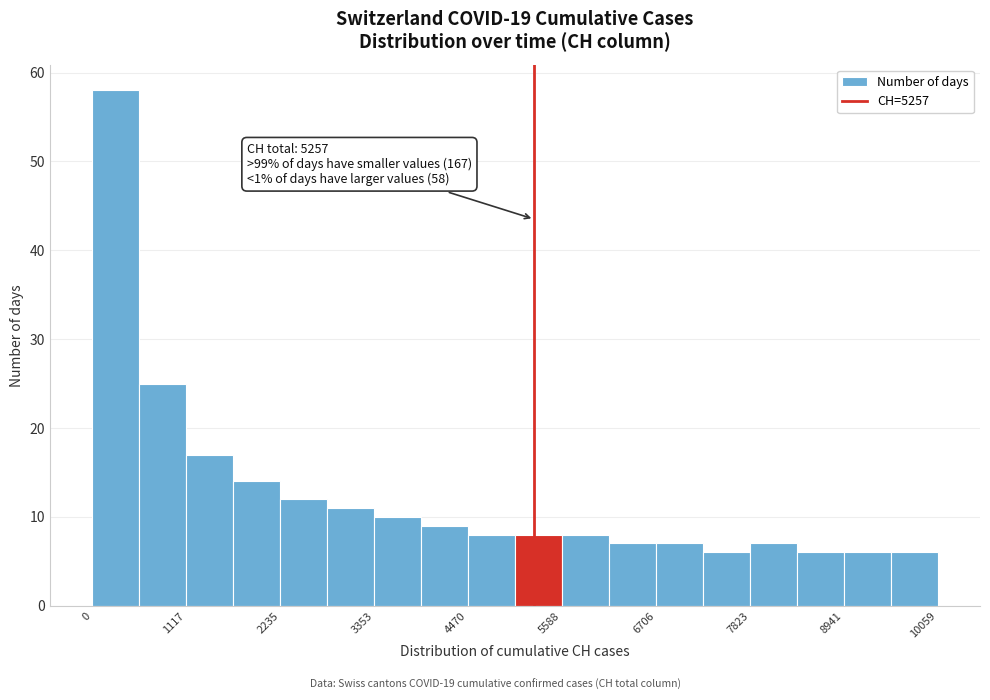

Around what value on the x-axis is the tallest bar? Give the approximate position of its centre, as read against the axis.

200